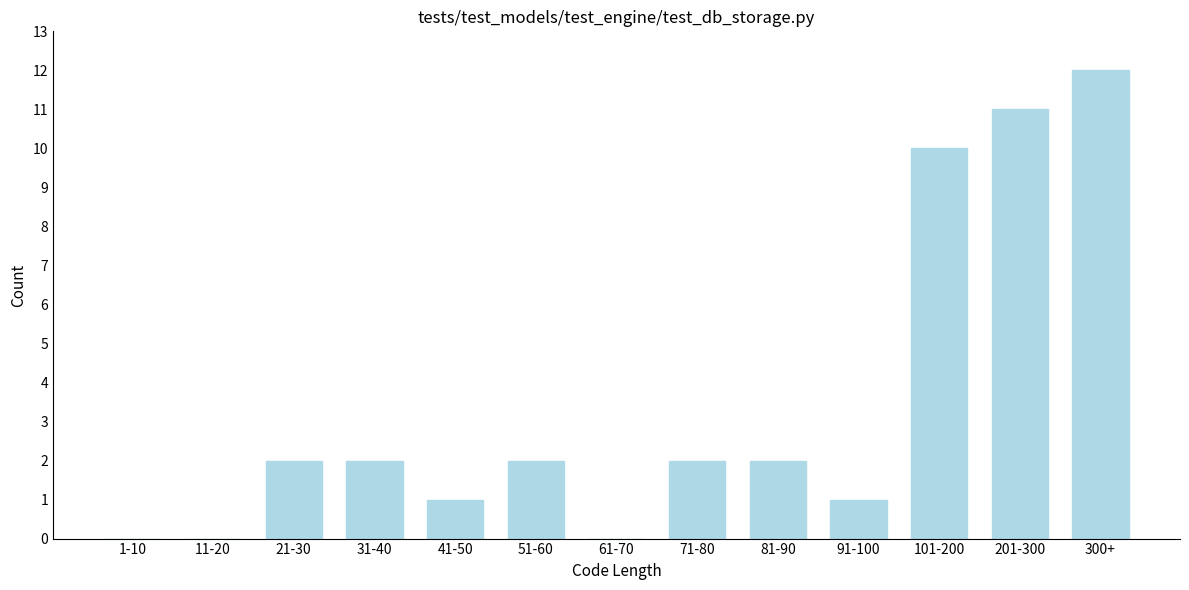

Reading left to right, transcribe all the data shown in this chart.

1-10=0	11-20=0	21-30=2	31-40=2	41-50=1	51-60=2	61-70=0	71-80=2	81-90=2	91-100=1	101-200=10	201-300=11	300+=12